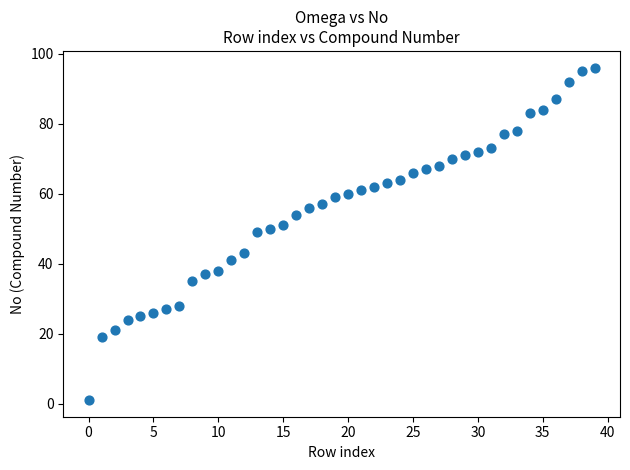

What is the range of Y values (max minus min)?

95